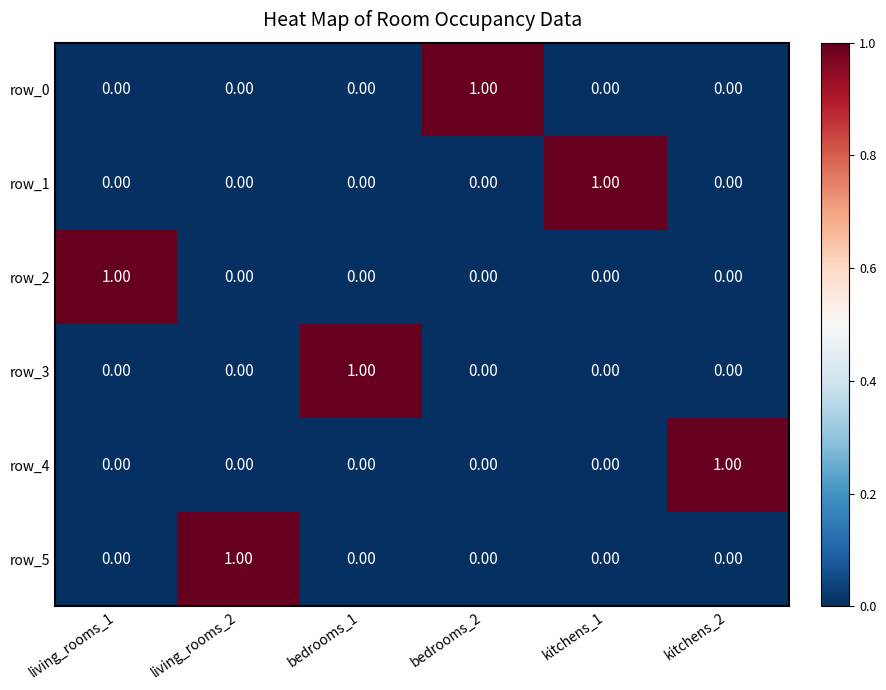

Reading left to right, list all the values displayed in this chart.

row_0: living_rooms_1=0	living_rooms_2=0	bedrooms_1=0	bedrooms_2=1	kitchens_1=0	kitchens_2=0
row_1: living_rooms_1=0	living_rooms_2=0	bedrooms_1=0	bedrooms_2=0	kitchens_1=1	kitchens_2=0
row_2: living_rooms_1=1	living_rooms_2=0	bedrooms_1=0	bedrooms_2=0	kitchens_1=0	kitchens_2=0
row_3: living_rooms_1=0	living_rooms_2=0	bedrooms_1=1	bedrooms_2=0	kitchens_1=0	kitchens_2=0
row_4: living_rooms_1=0	living_rooms_2=0	bedrooms_1=0	bedrooms_2=0	kitchens_1=0	kitchens_2=1
row_5: living_rooms_1=0	living_rooms_2=1	bedrooms_1=0	bedrooms_2=0	kitchens_1=0	kitchens_2=0